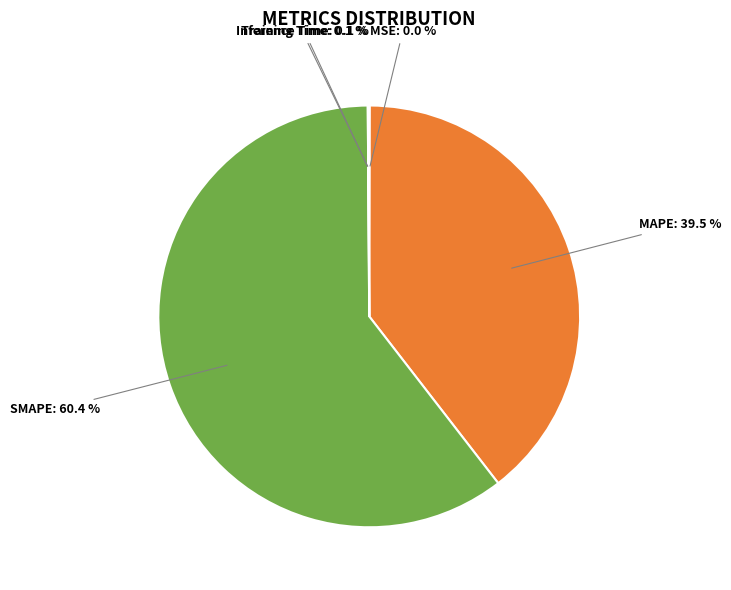

Which category has the biggest portion of the pie?

SMAPE